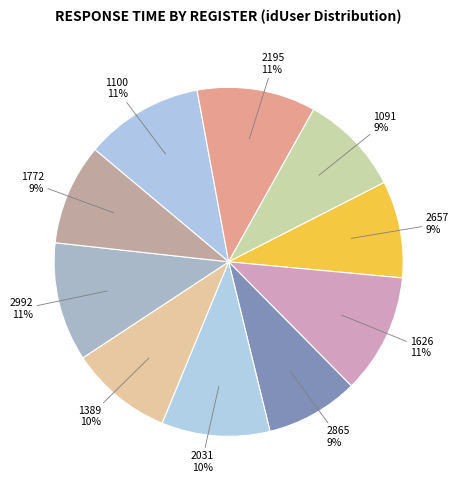

What percentage is the 1100 slice, to the nearest percent?

11%